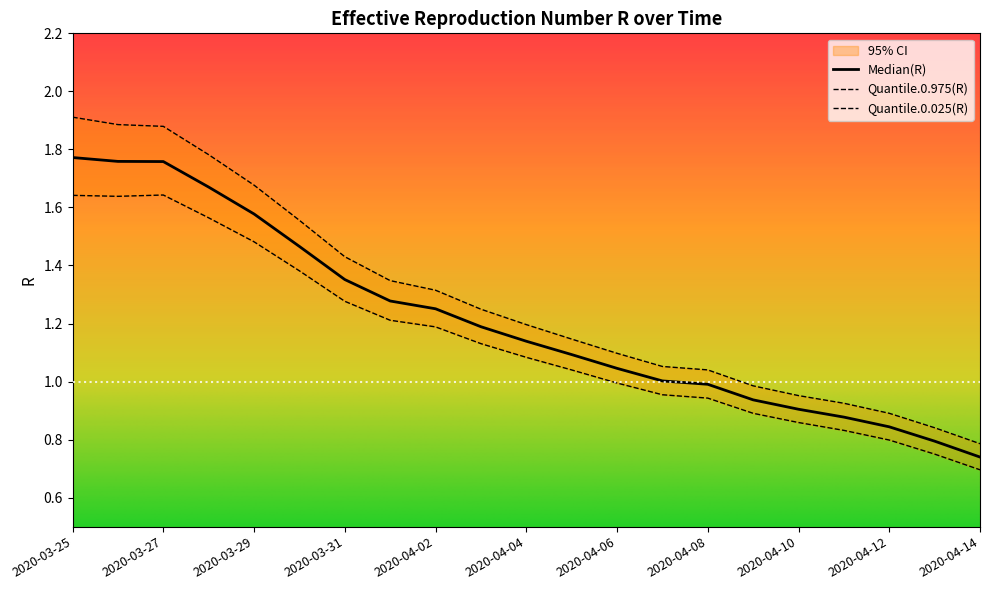

What is the minimum value for Quantile.0.025(R)?

0.7